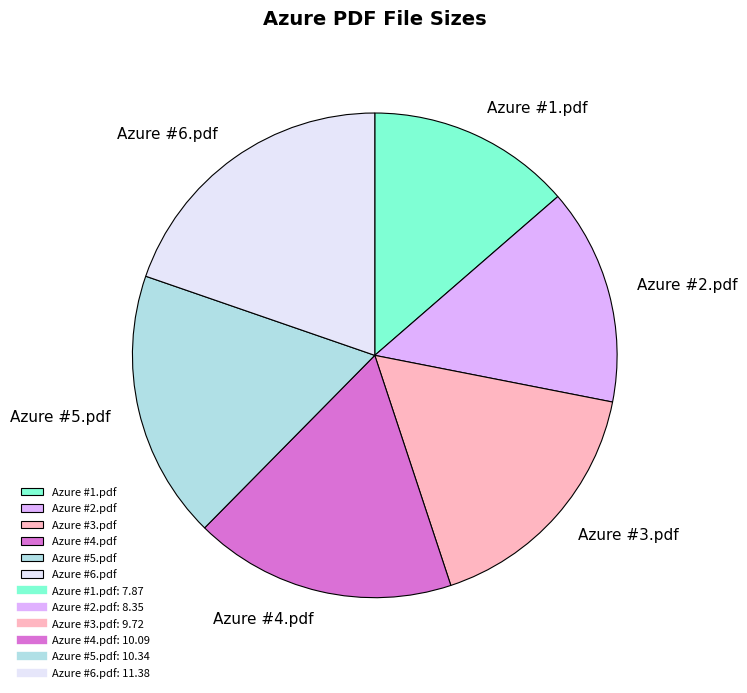

What is the smallest slice in the pie chart?

Azure #1.pdf